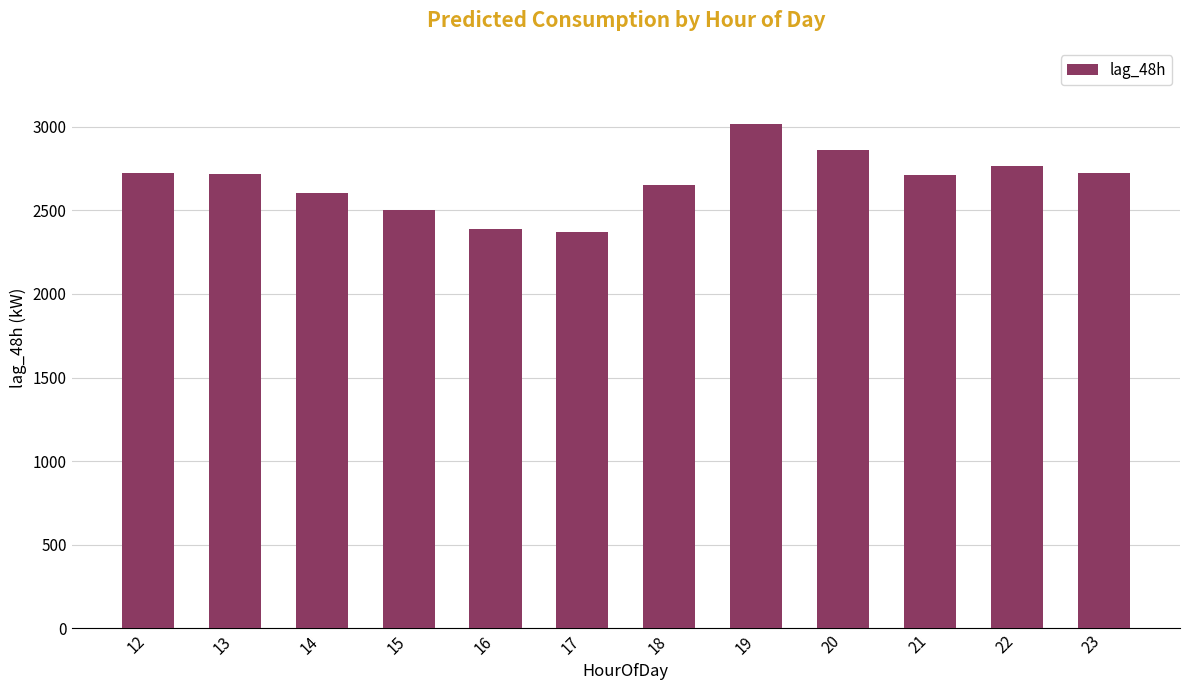

The value at 18 is 2652. True or false?

True